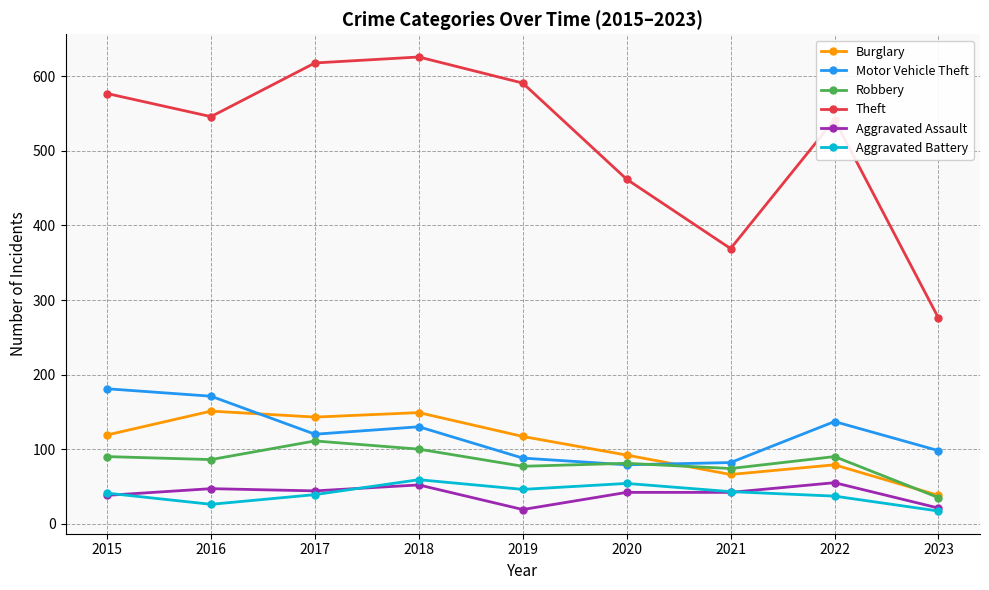

What is the lowest value of the Aggravated Battery series?

17